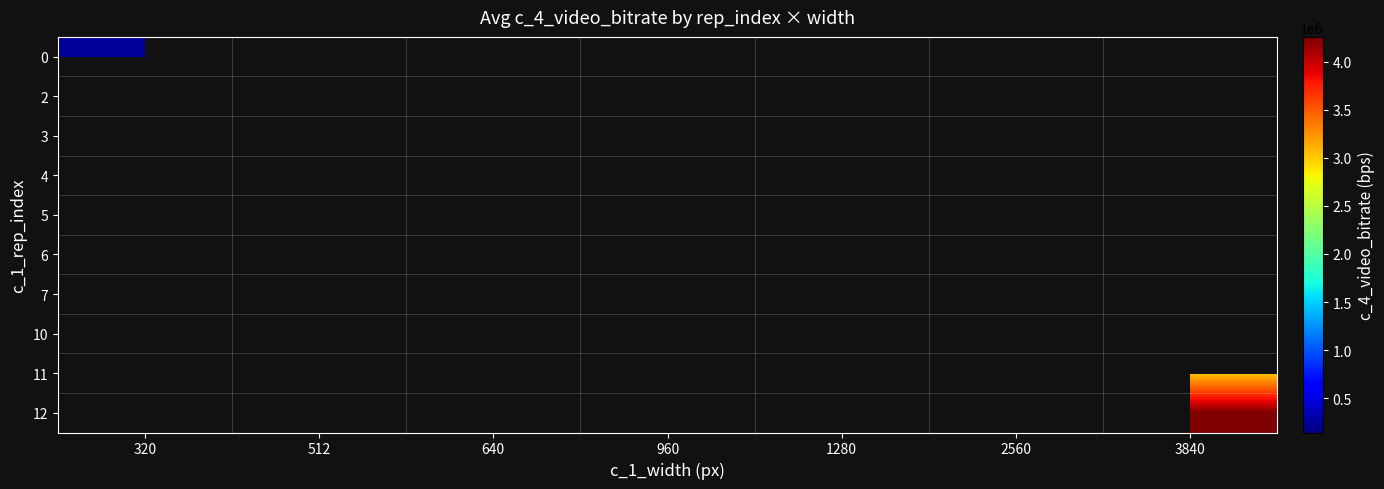

Which category has the highest value across all series?

3840